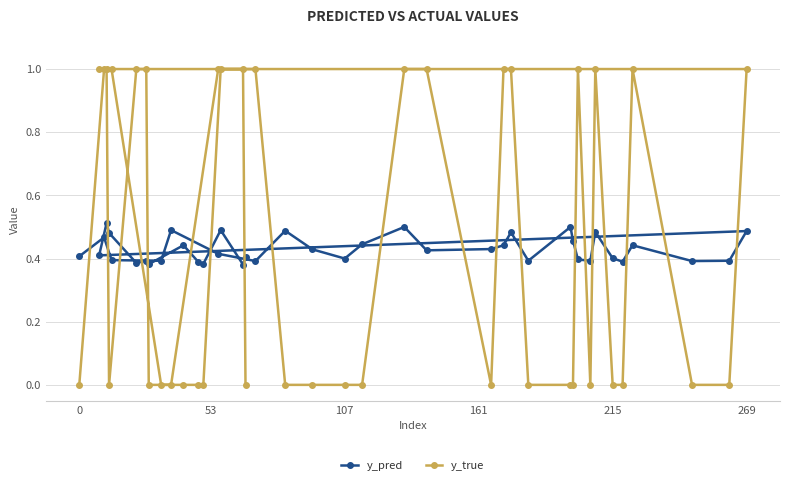

Is it true that y_pred equals 0.7 at 269?

False